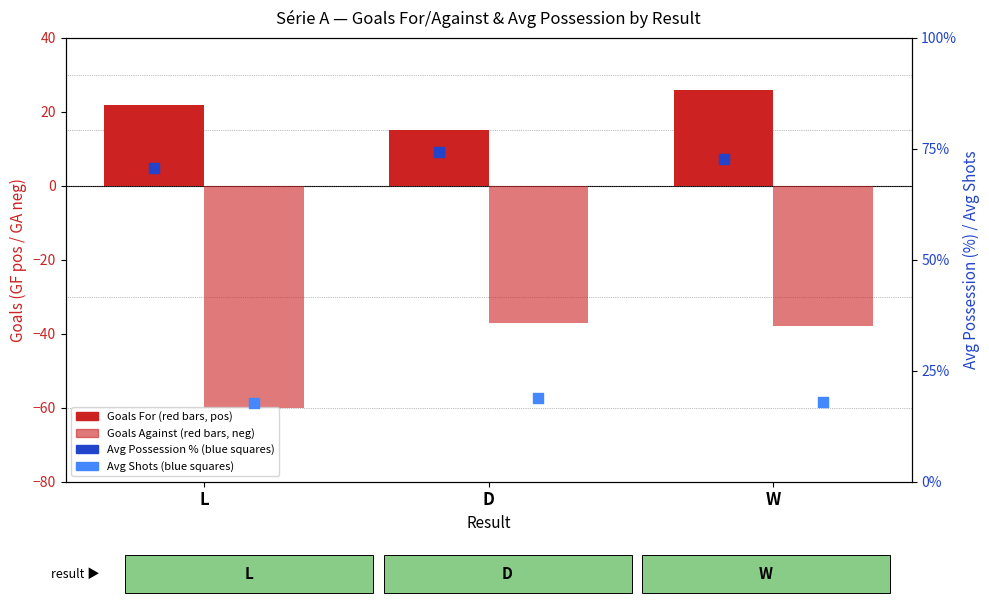

At how many categories does at least one series exceed 16?

3